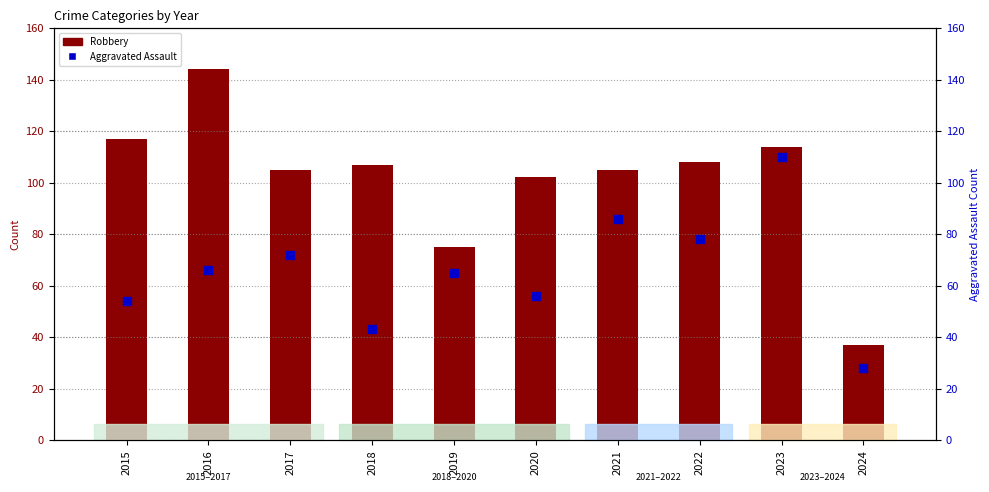

Which series has the largest total across all categories?

Robbery